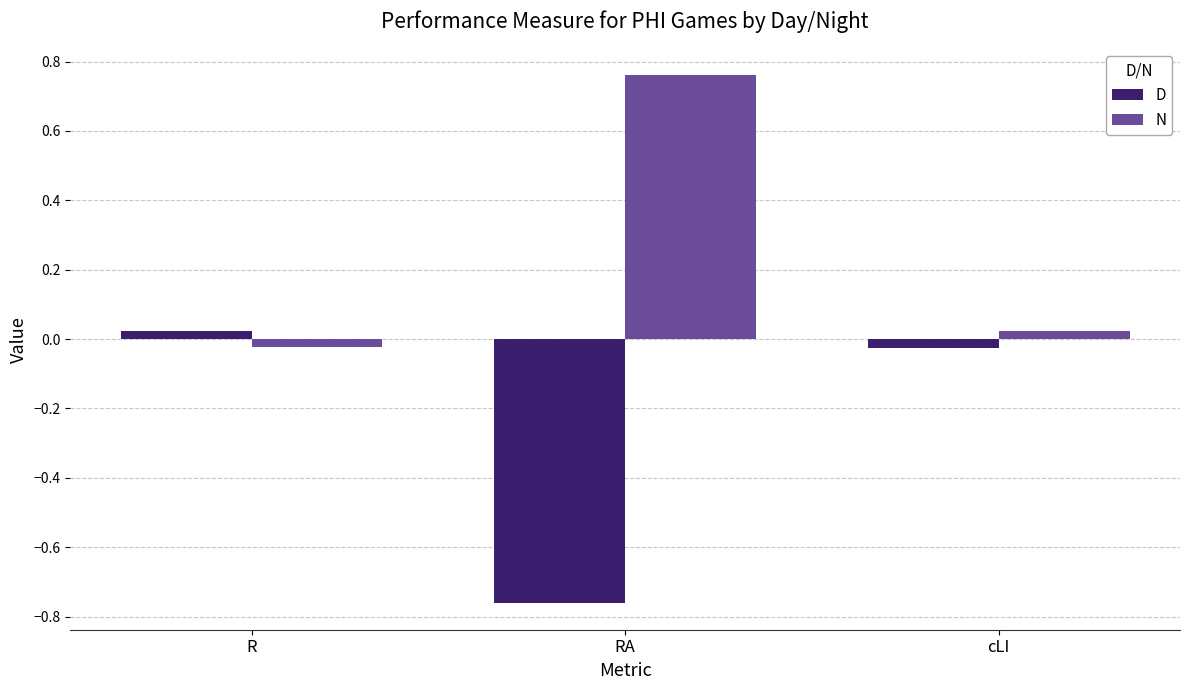

Is the value of D at cLI greater than the value of N at RA?

No